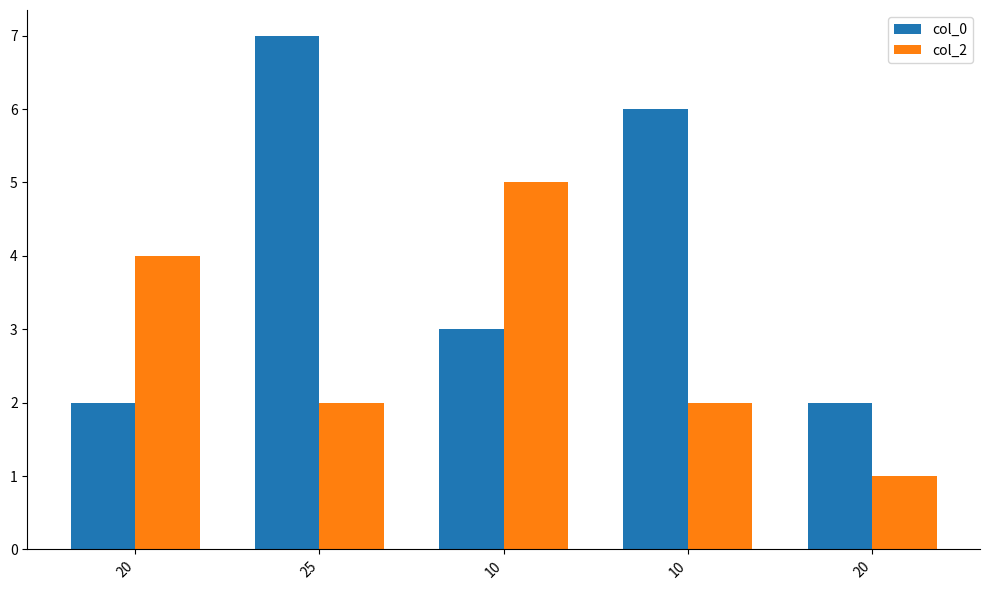

What is the sum of all col_2 values?

14